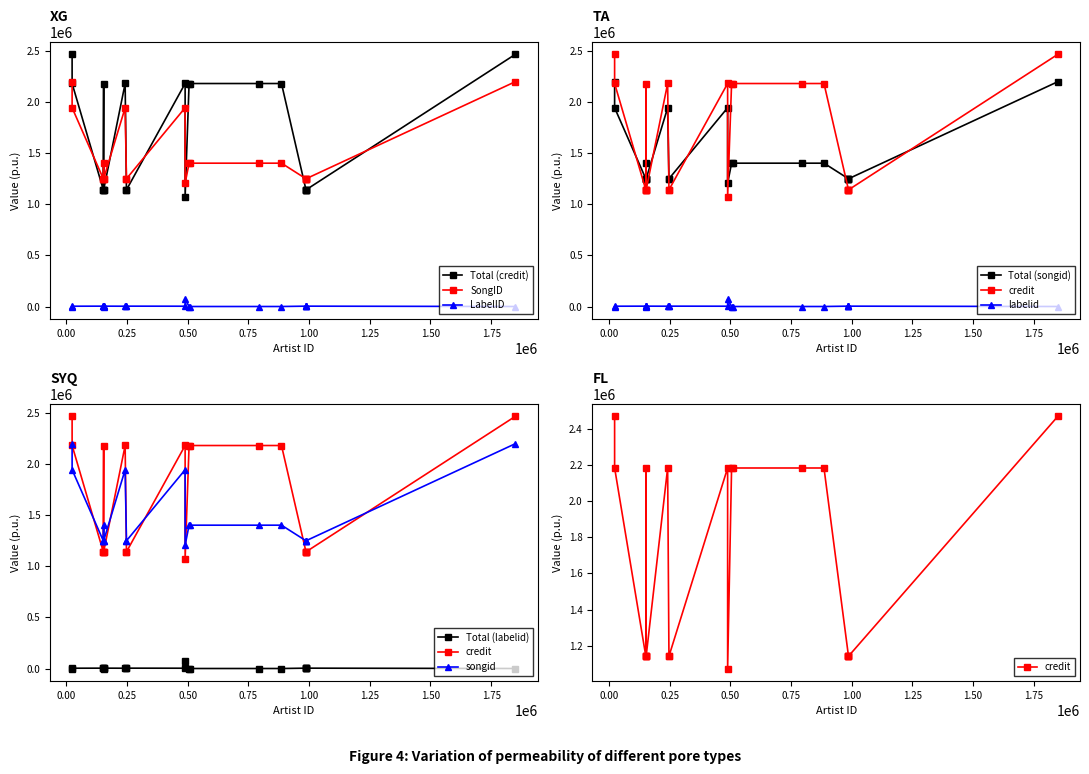

True or false: songid and labelid cross at least once.

False